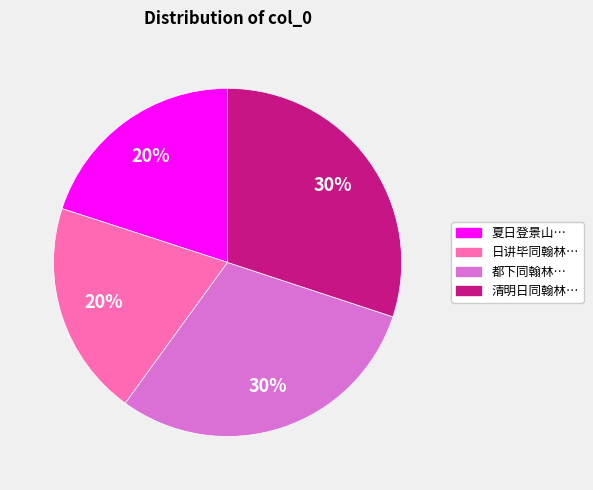

Is there a majority slice in this chart?

No